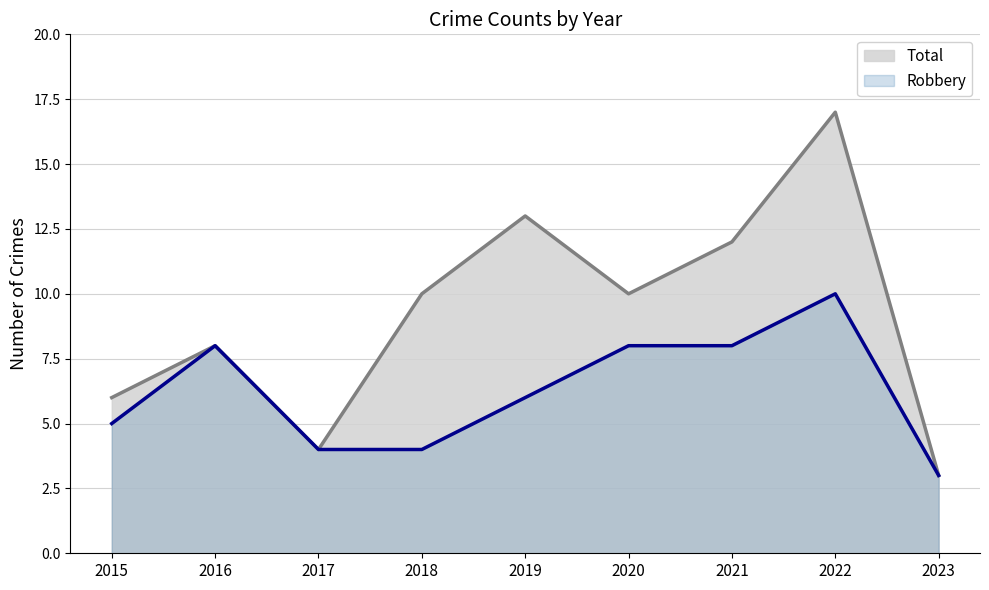

True or false: Robbery has a value of 1 at 2017.

False